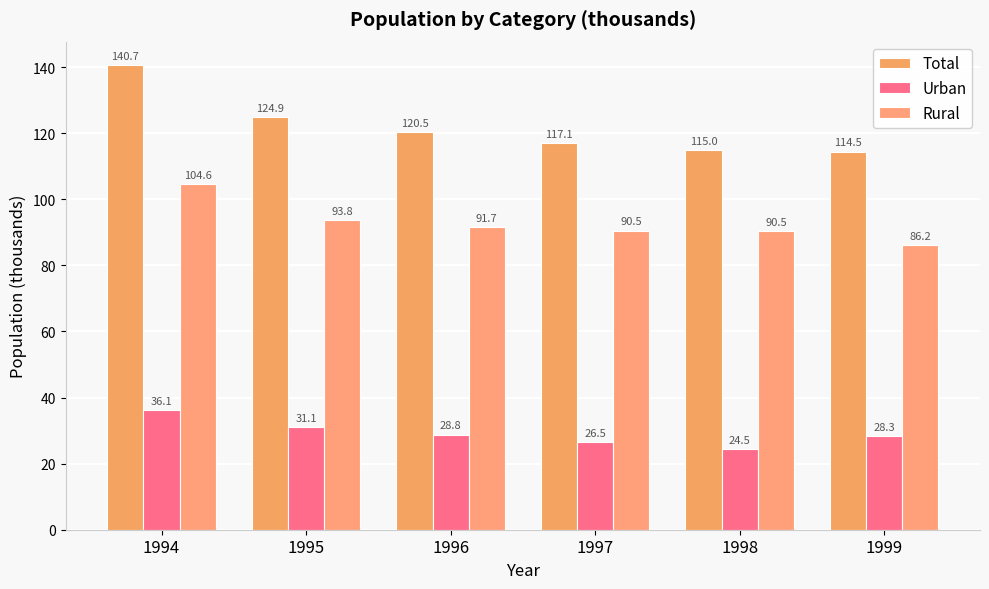

What is the difference between the Rural values at 1995 and 1998?

3.3